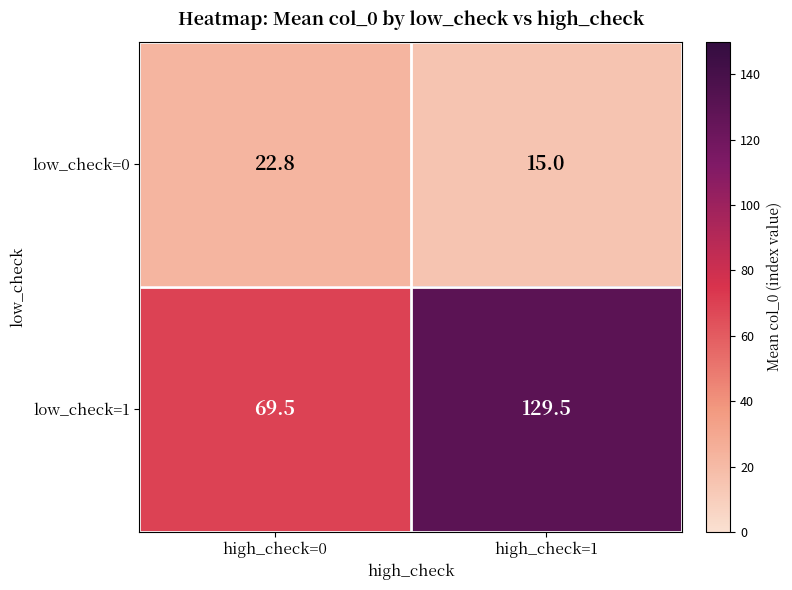

Which series has the largest range (max minus min)?

low_check=1